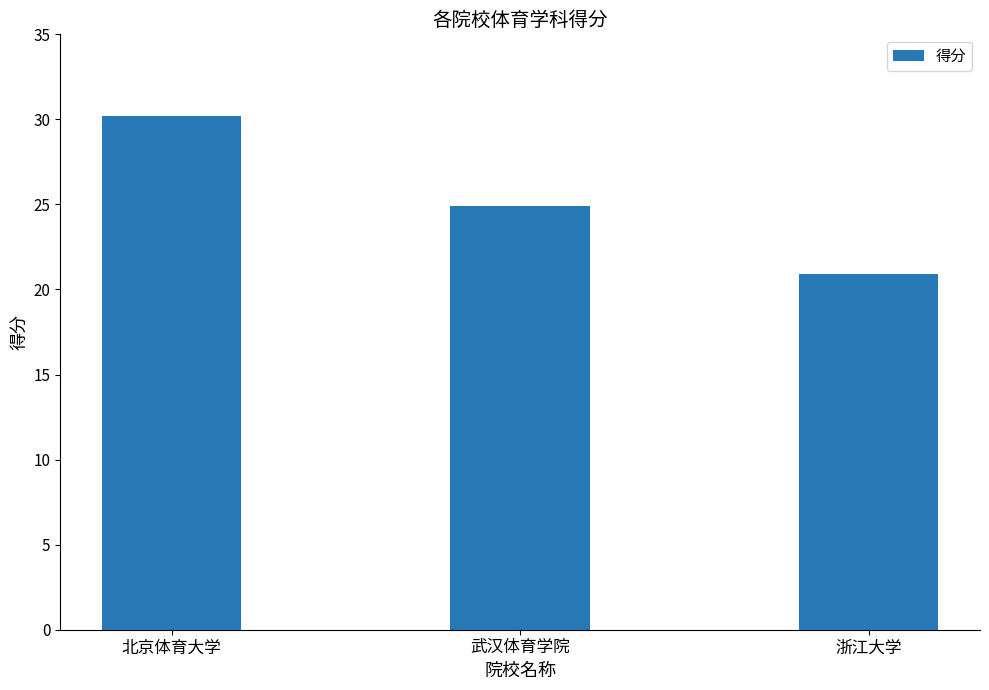

Which label corresponds to the largest value in the chart?

北京体育大学